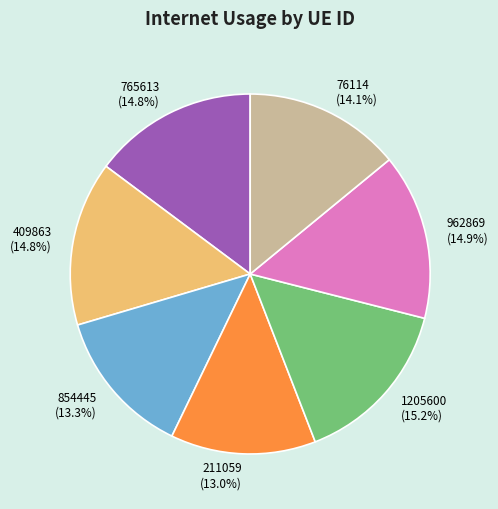

To the nearest percent, what percentage of the pie is 76114?

14%